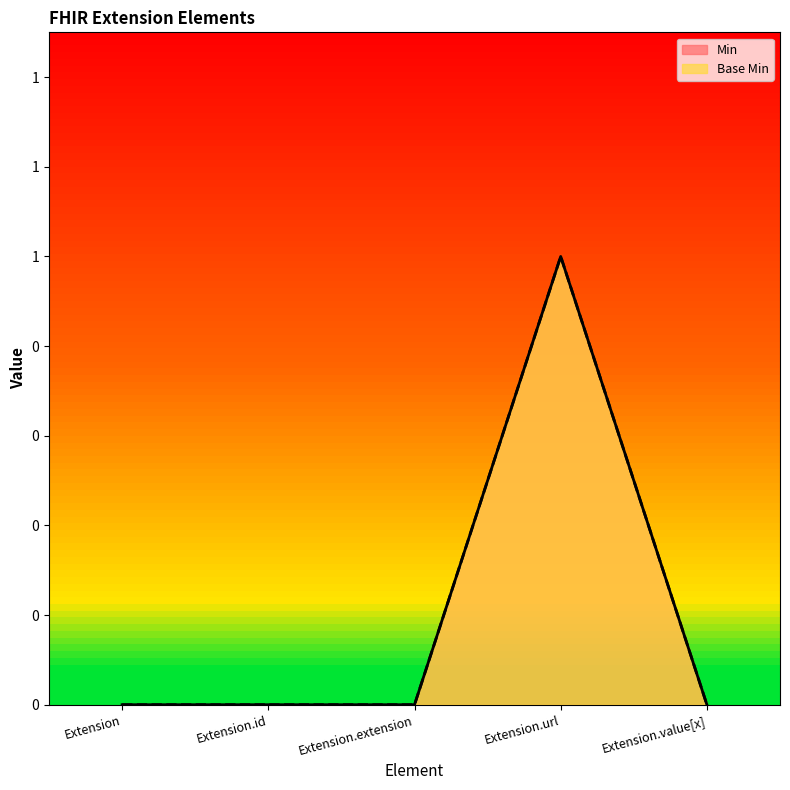

Between Extension and Extension.url, which series saw the biggest shift?

Min